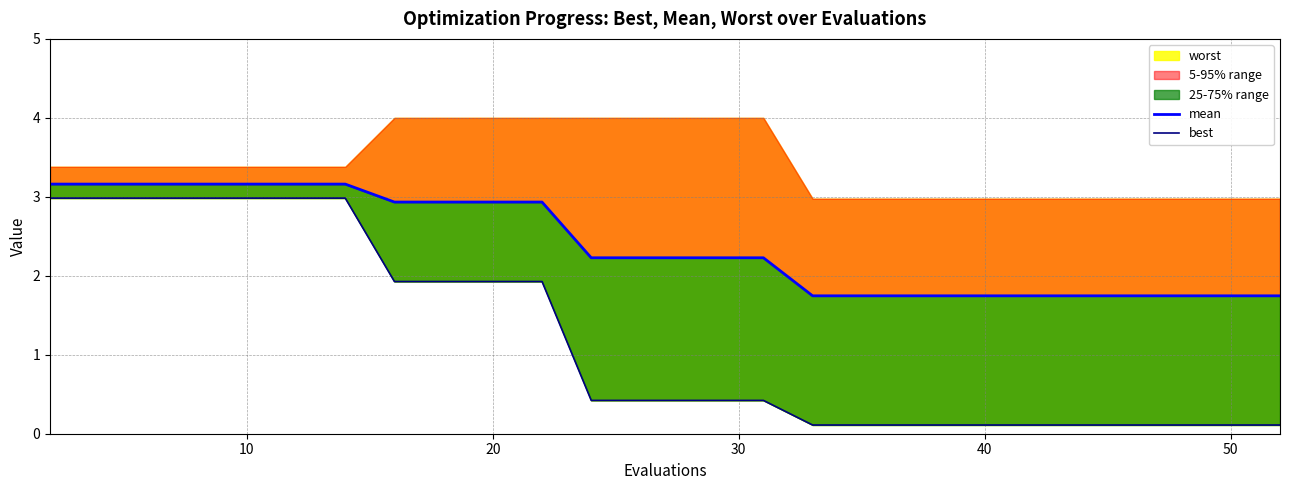

Rank the series by their average value, from lowest to highest.

best, mean